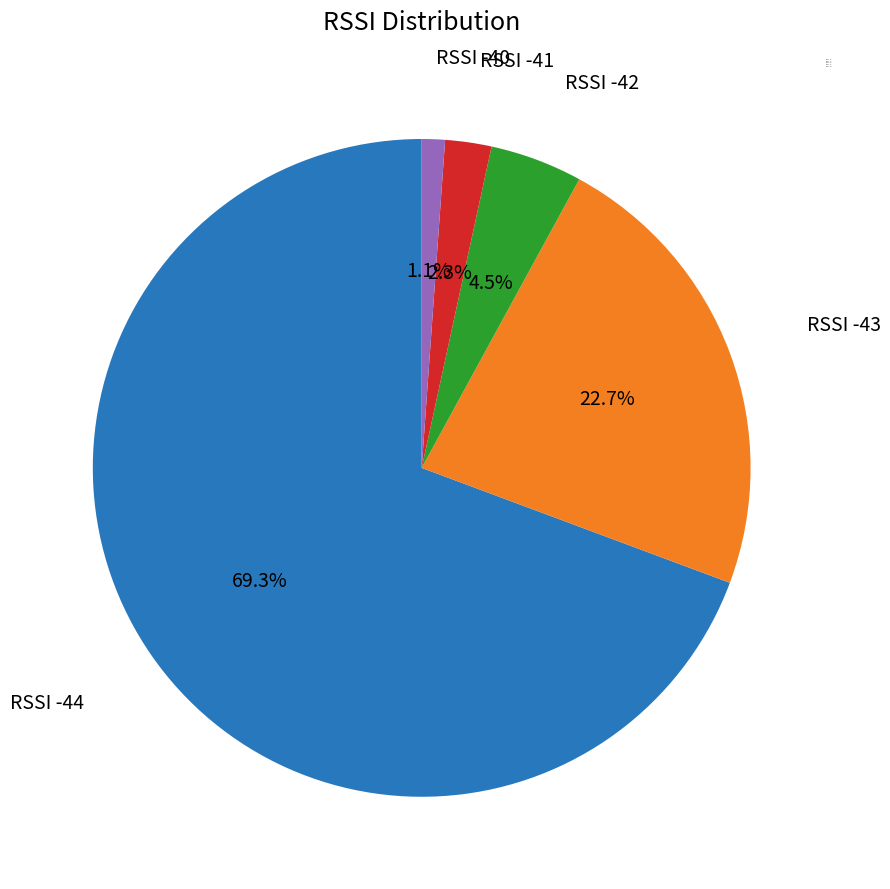

Does any single category account for the majority?

Yes